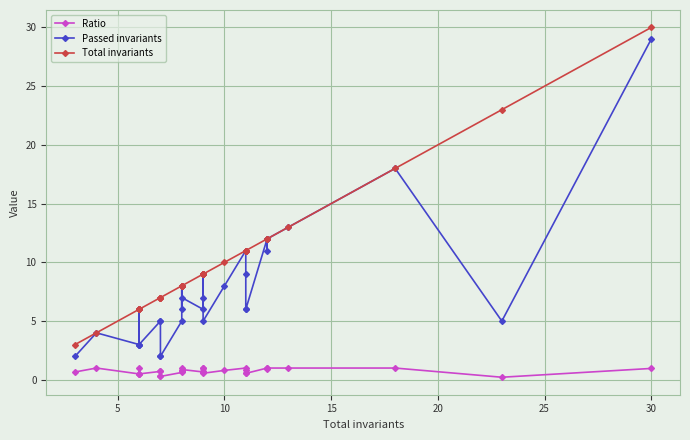

Rank the series by their maximum value, from lowest to highest.

Ratio, Passed invariants, Total invariants